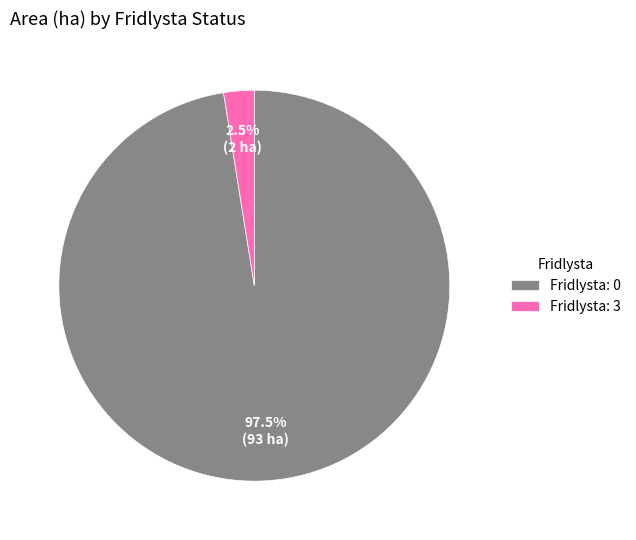

How many slices are in this pie chart?

2